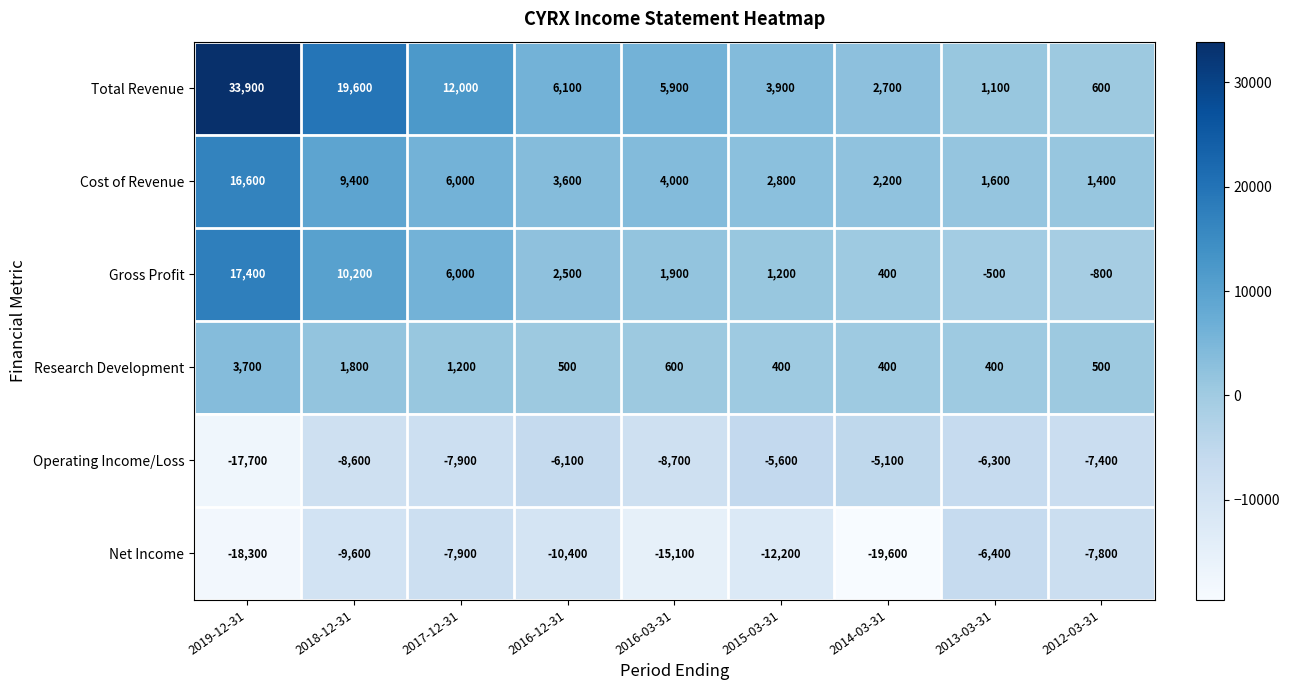

Which series has the largest total across all categories?

Total Revenue